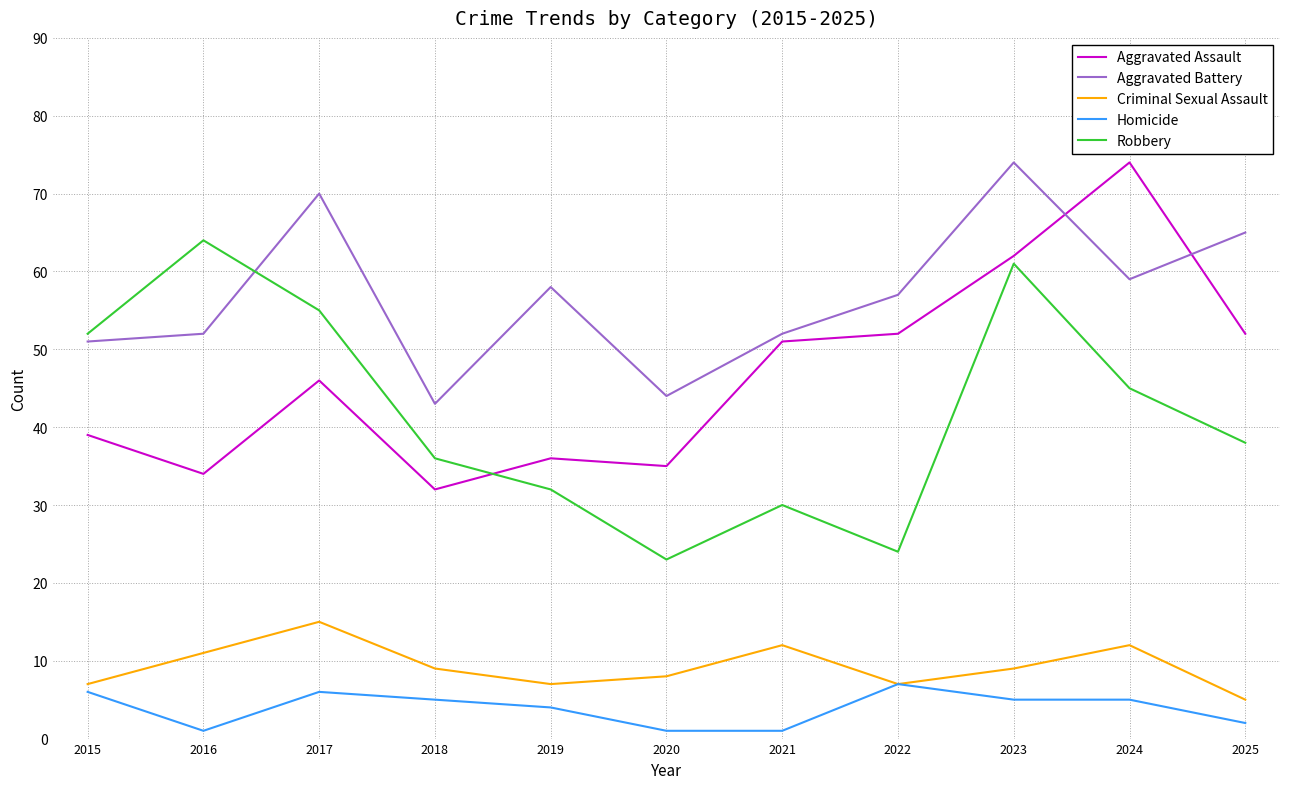

What is the approximate value of Homicide at 2023?

5